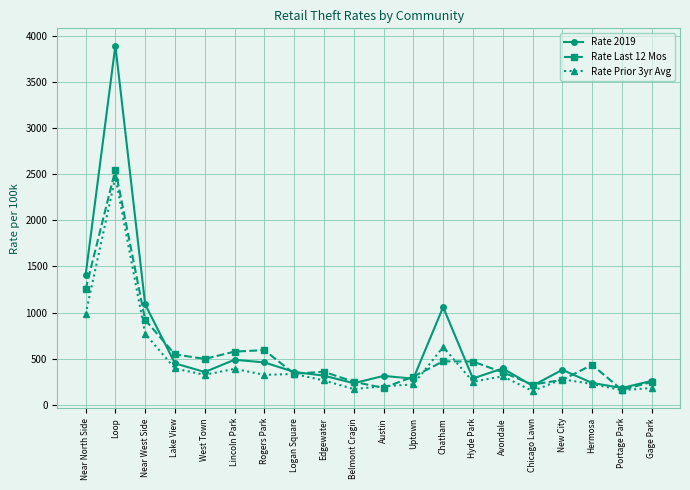

Where does the Rate 2019 series first go above 356?

Near North Side